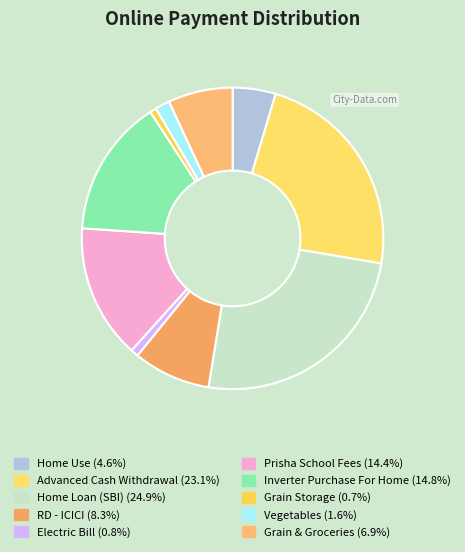

To the nearest percent, what is the combined percentage of Inverter Purchase For Home and Electric Bill?

16%